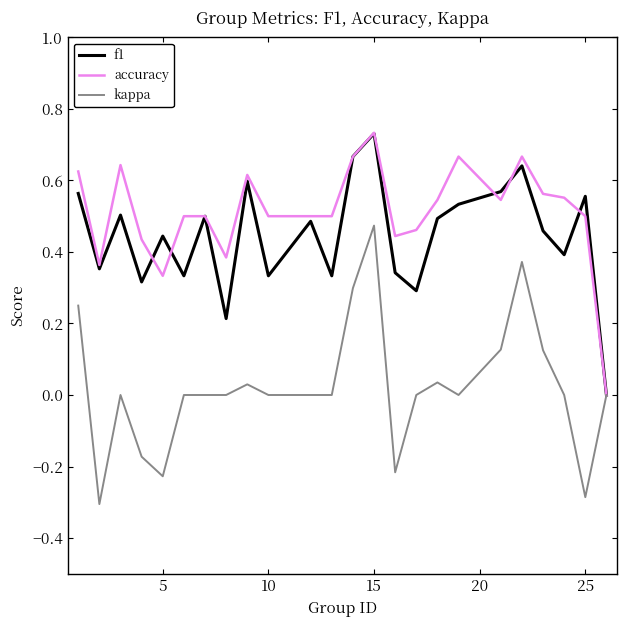

Which series has the largest total across all categories?

accuracy